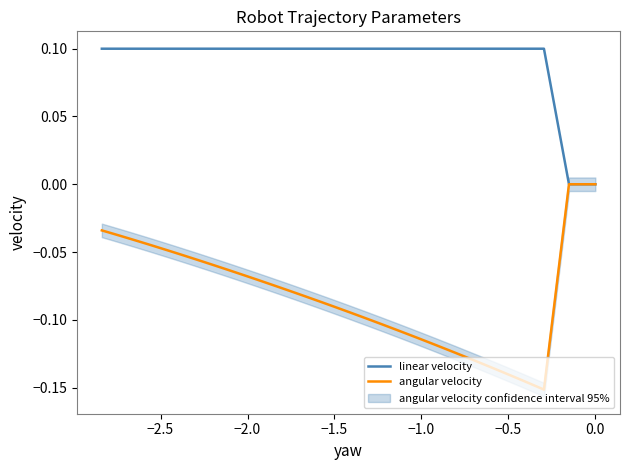

Is the value of angular velocity at −3.0 greater than the value of linear velocity at 33?

No